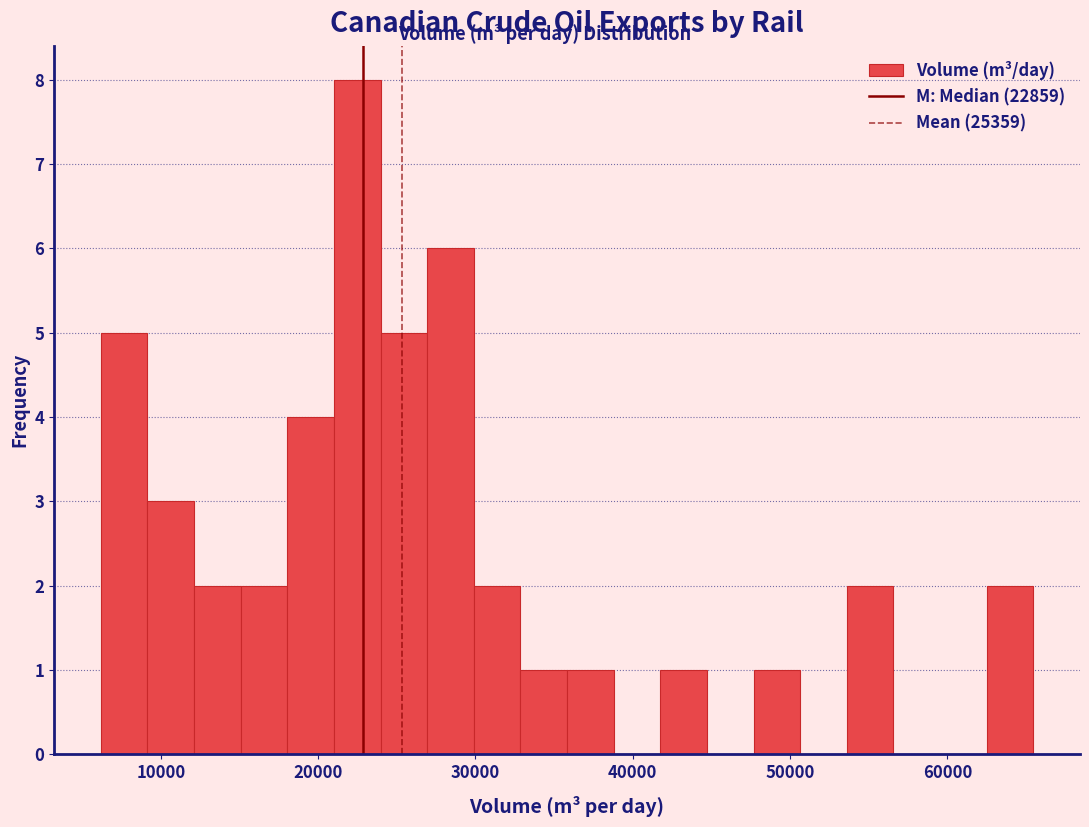

Around what value on the x-axis is the tallest bar? Give the approximate position of its centre, as read against the axis.

22000